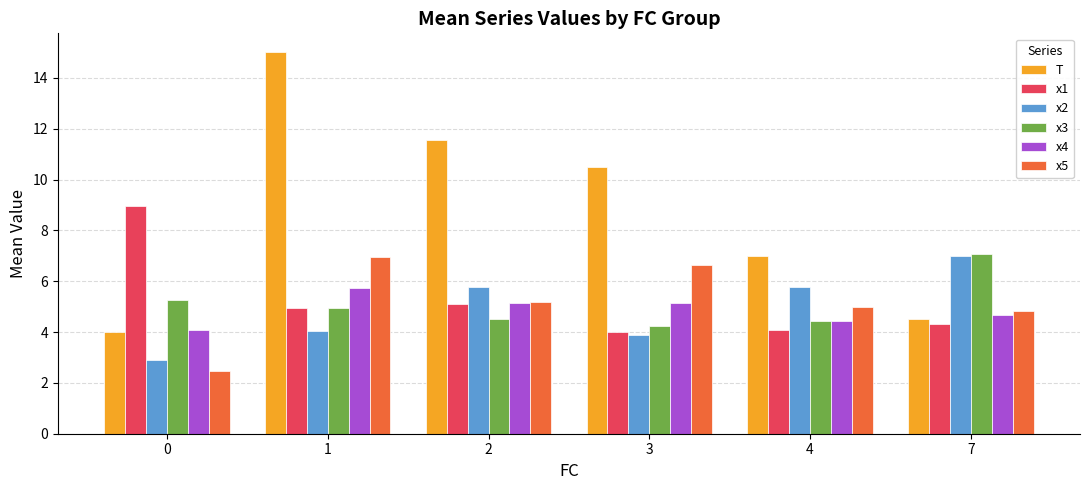

Between 2 and 7, which series saw the biggest shift?

T